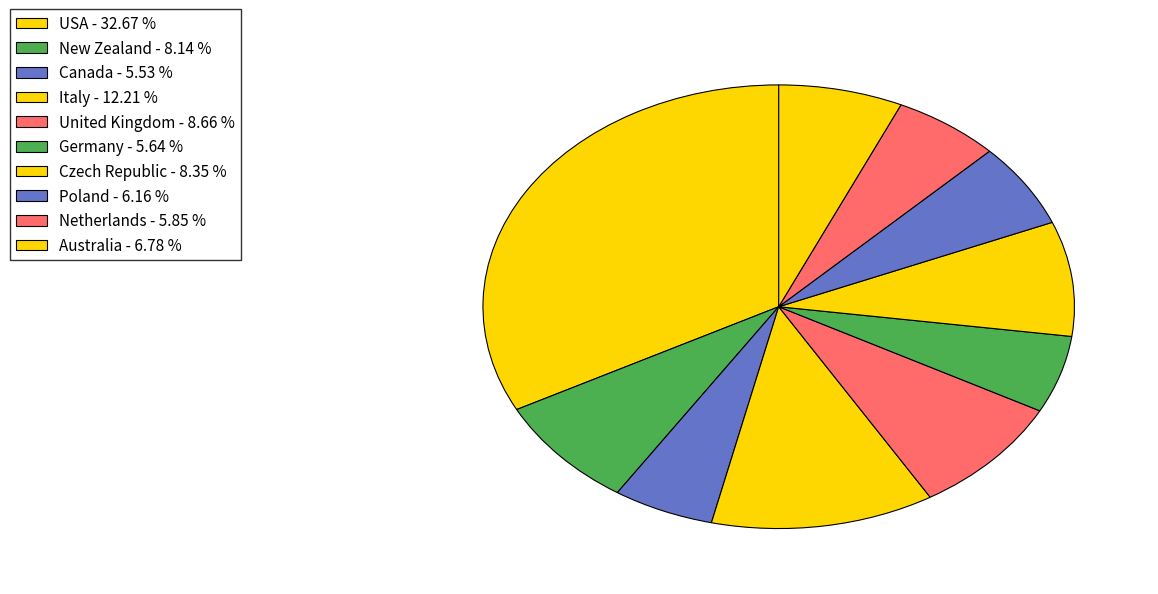

To the nearest percent, what is the average slice percentage?

10%